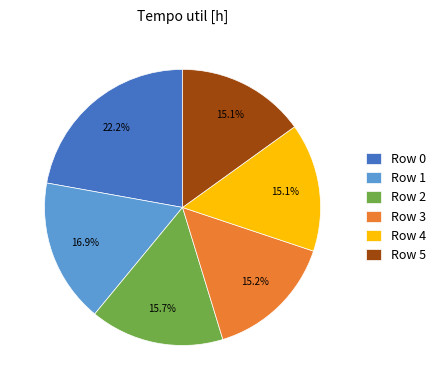

Does any single category account for the majority?

No